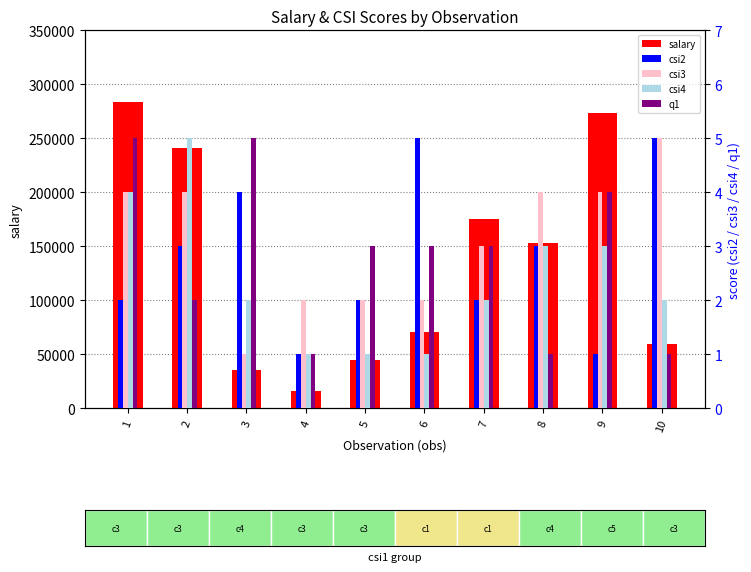

How many data points in csi4 are less than 2?

3